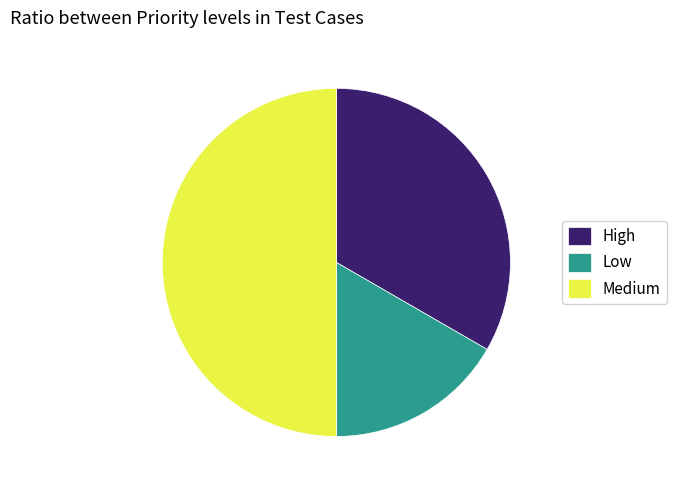

Approximately how many times larger is the value at High compared to Medium?

0.7